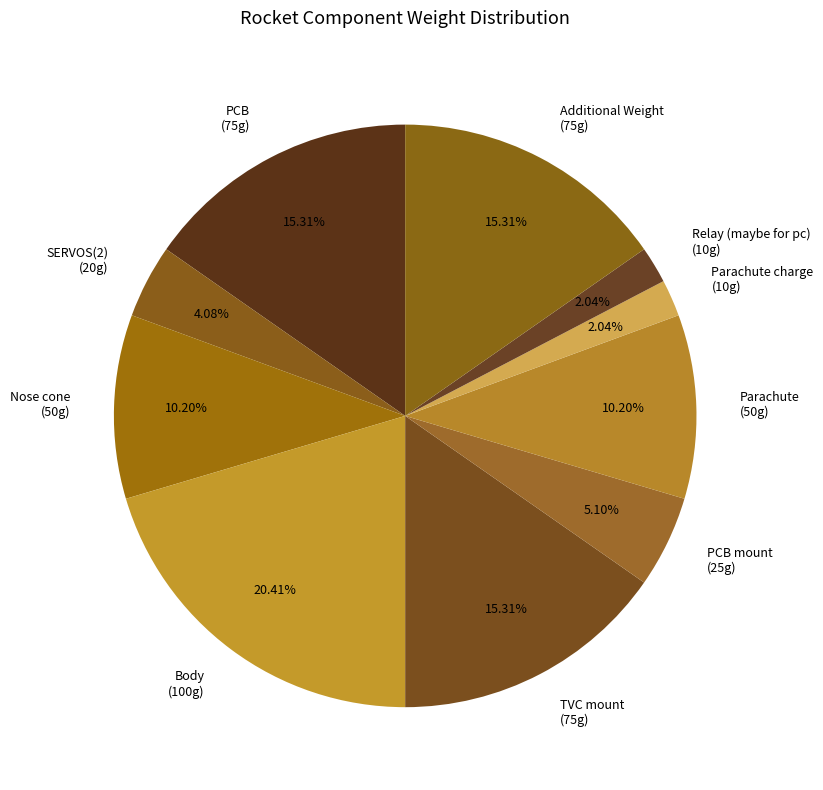

Does any single category account for the majority?

No